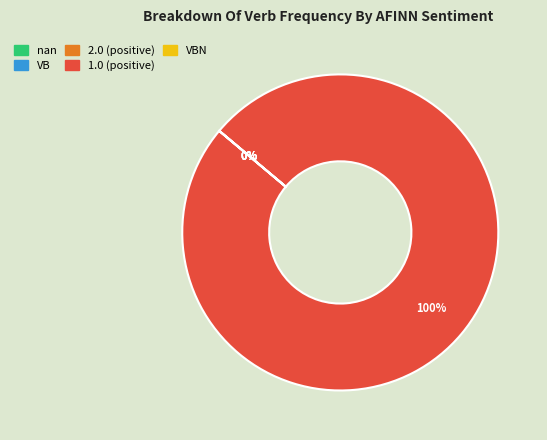

The VBN slice represents 0% of the pie. True or false?

True